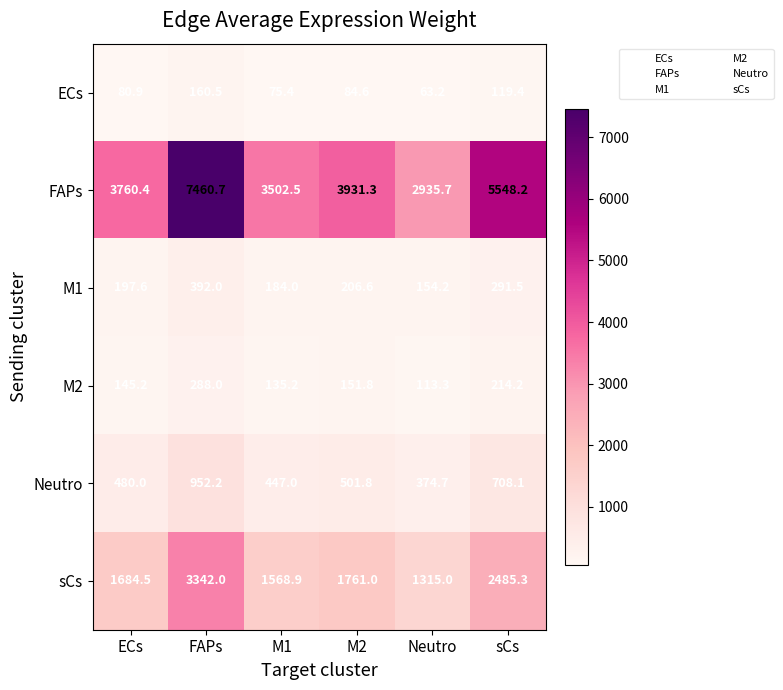

What is the sum of the M2 values at M2 and M1?

287.0